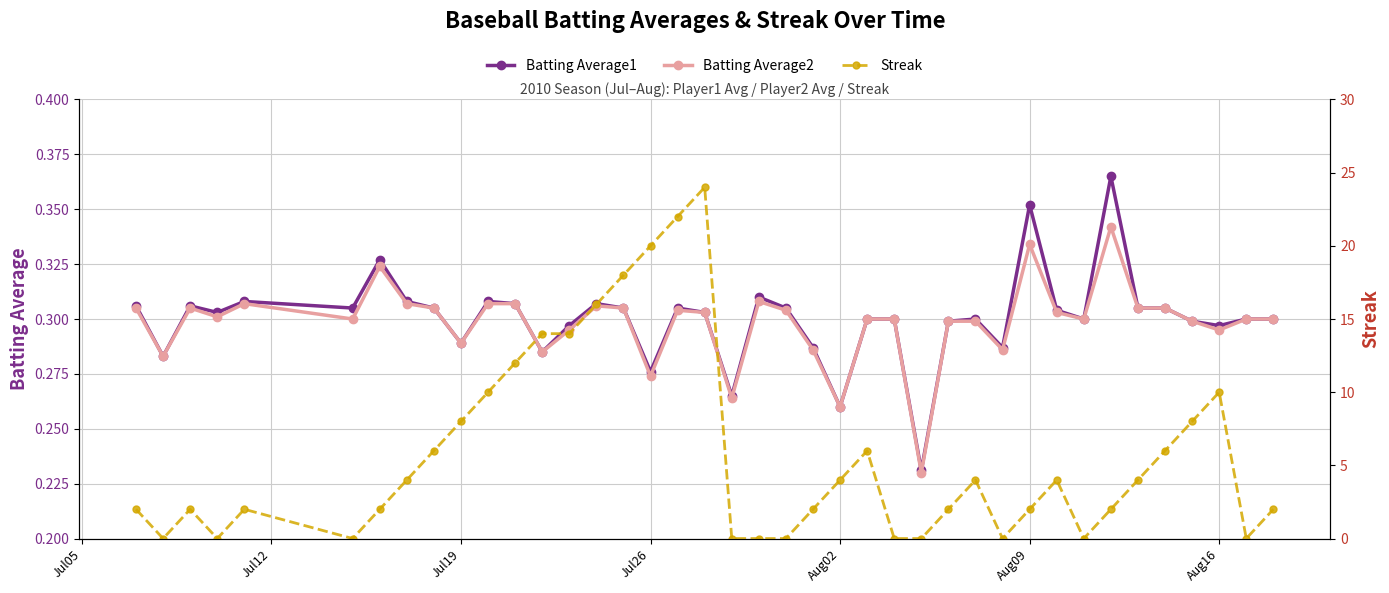

The value of Batting Average1 at Aug09 is 0.6. True or false?

False